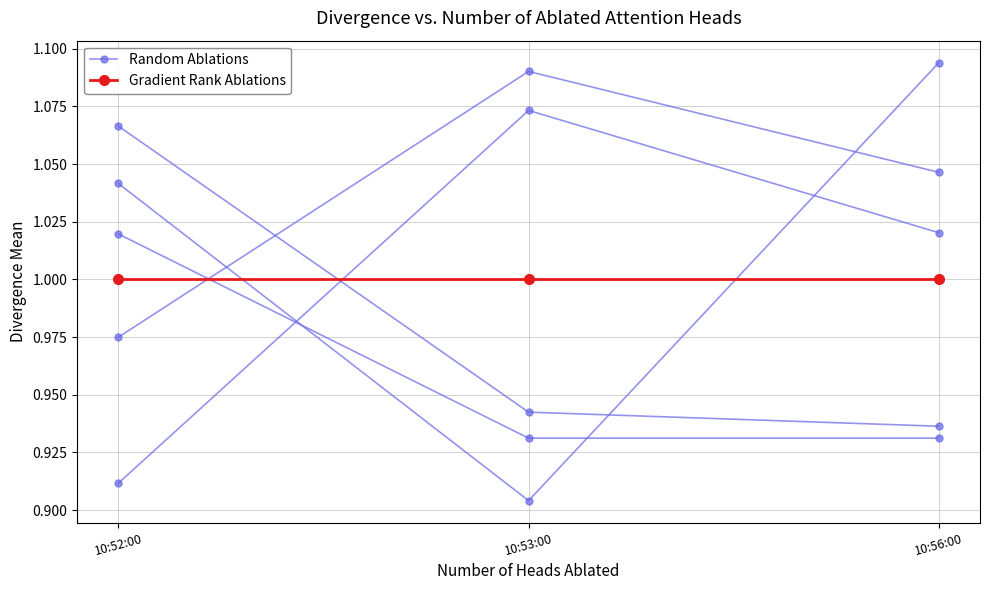

Which series changed the most between 10:52:00 and 10:53:00?

Random Ablations